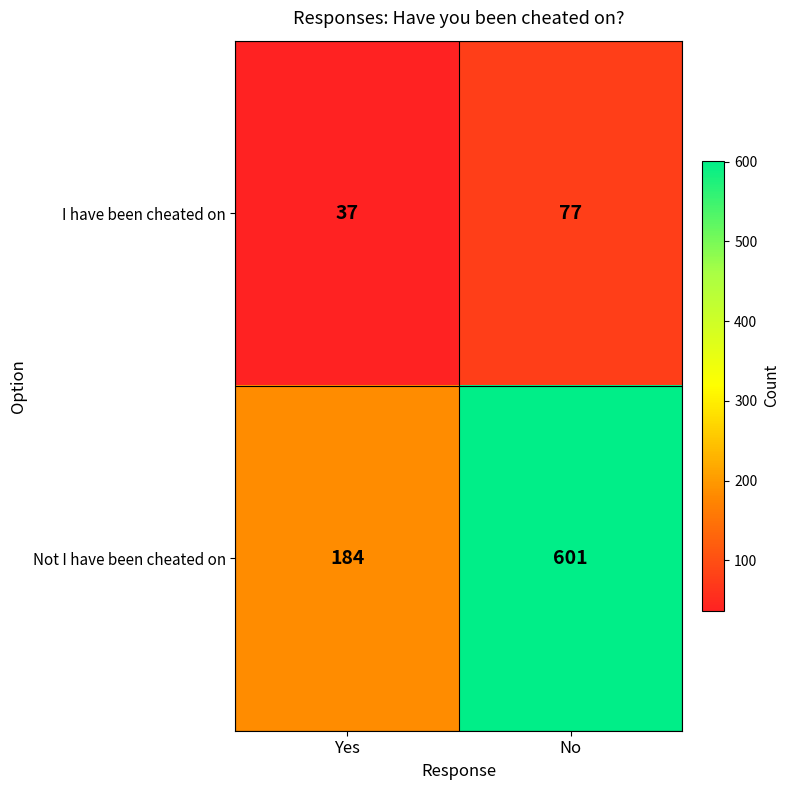

The I have been cheated on series shows 77 at No. True or false?

True